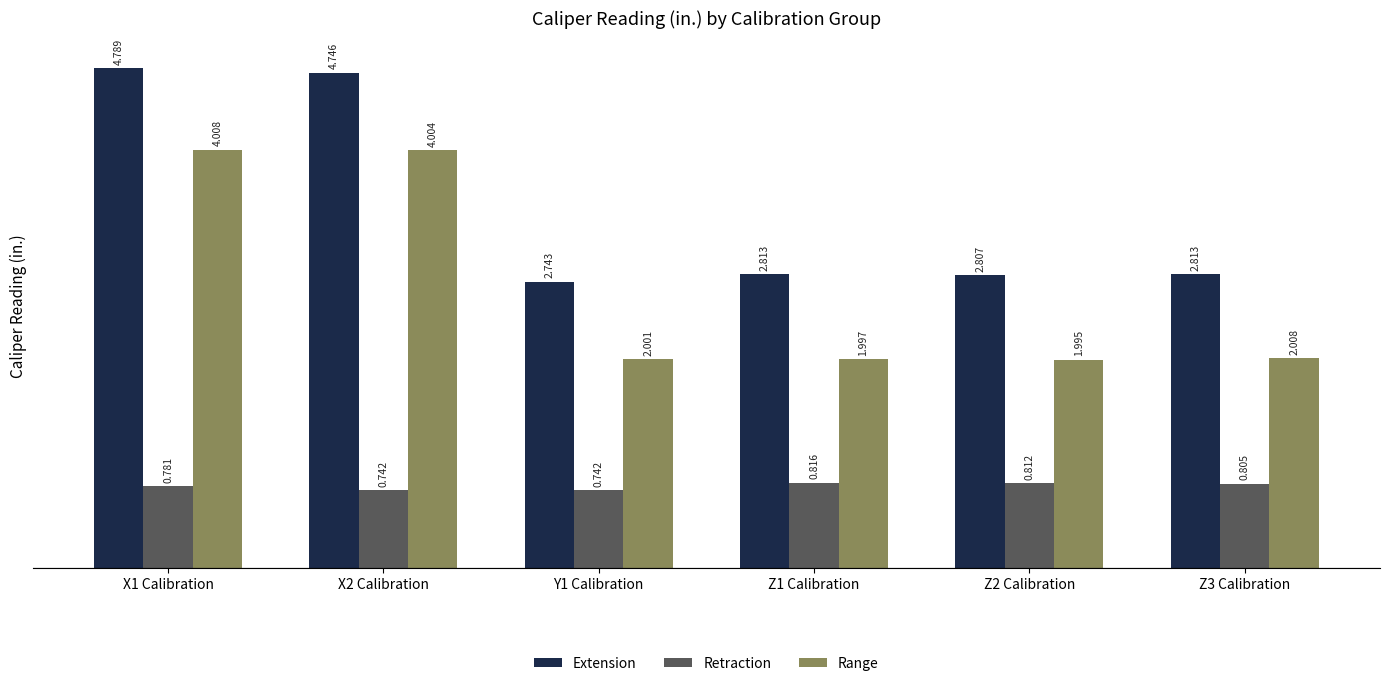

Where does the Range series first go above 2?

X1 Calibration